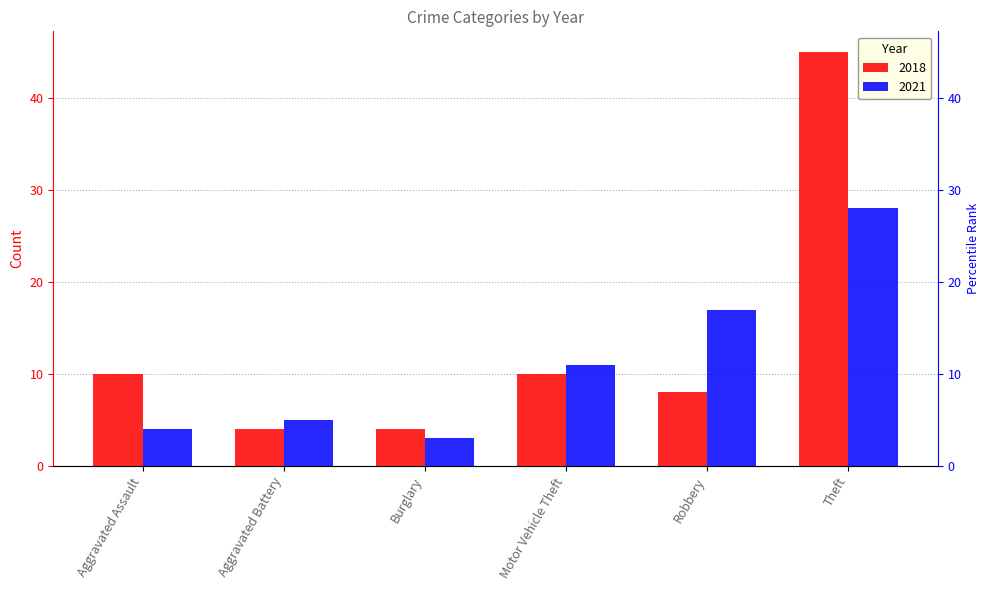

What is the maximum value for 2021?

28